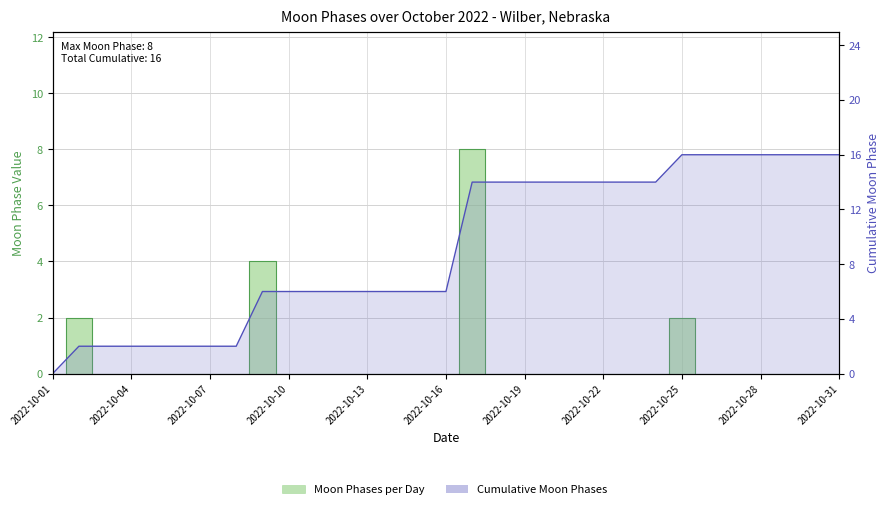

True or false: the data shows 2 at 2022-10-04.

True